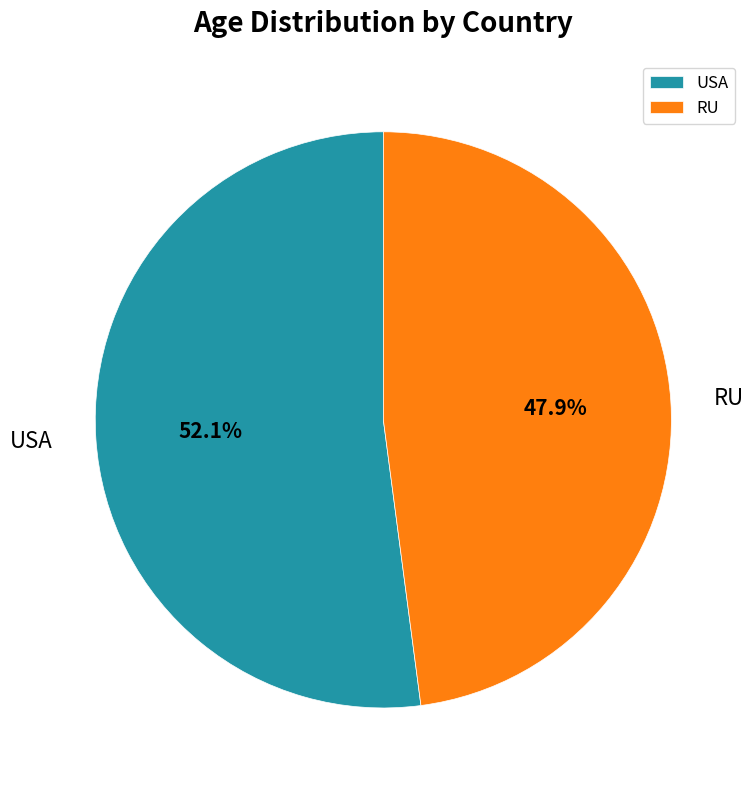

How many segments does this pie chart have?

2